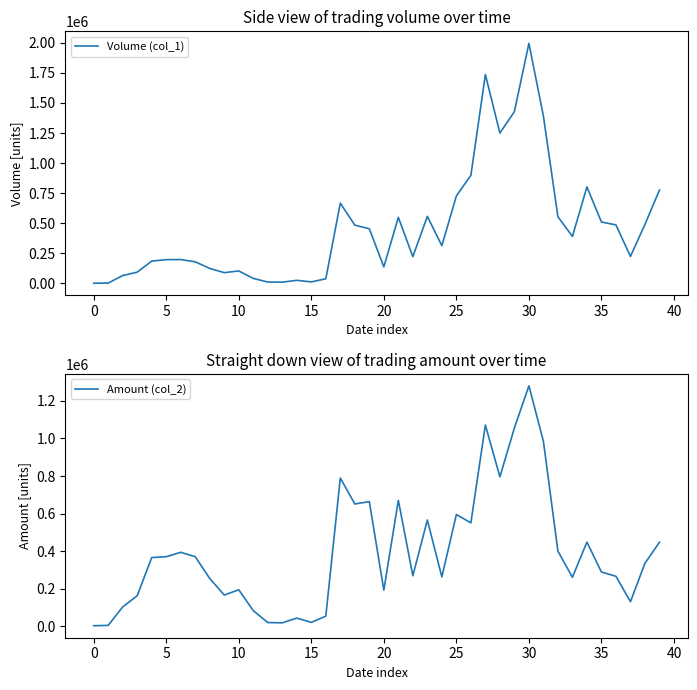

What is the maximum value for Amount (col_2)?

1280600